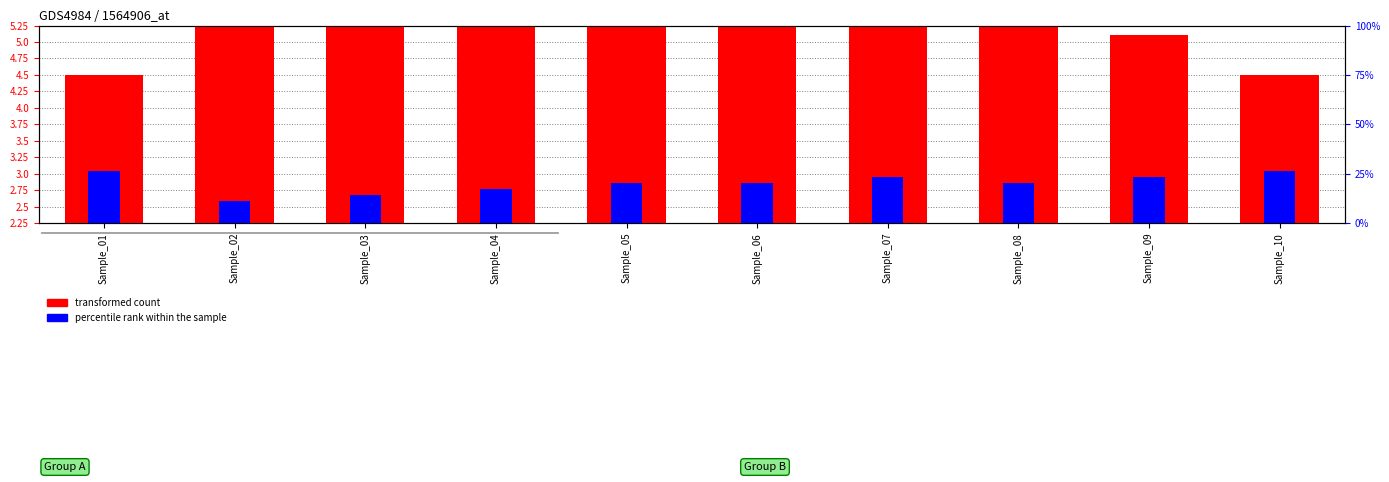

What is the difference between the highest and lowest values at Sample_08?

2.8